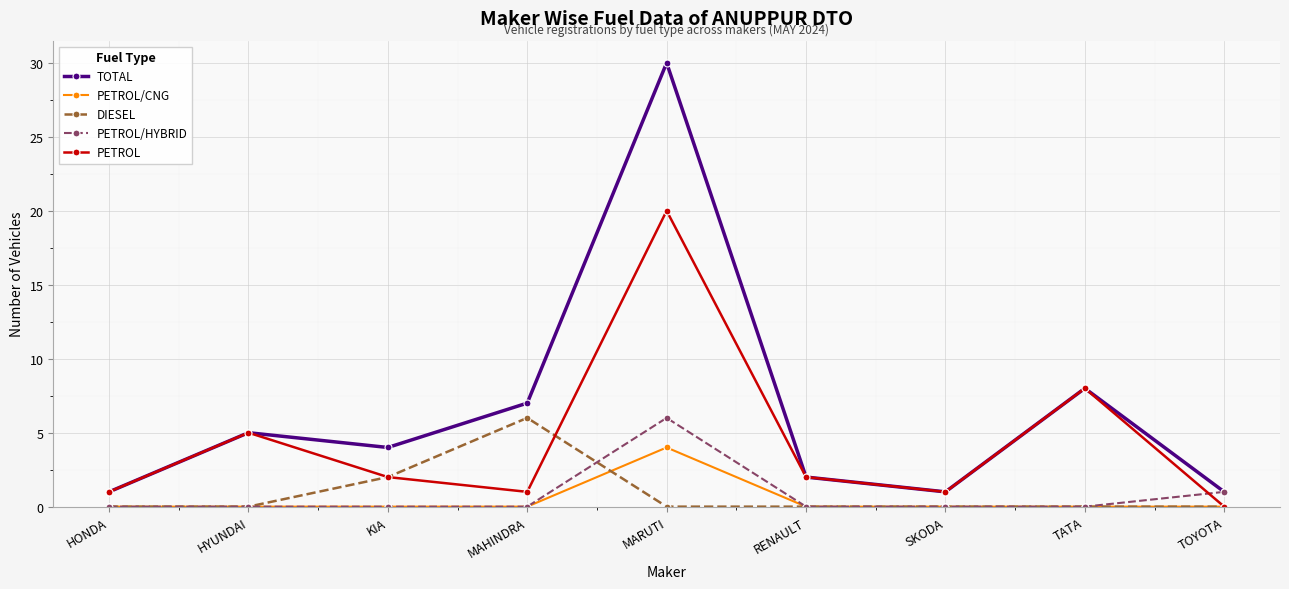

How many interior local valleys does the PETROL series have?

2